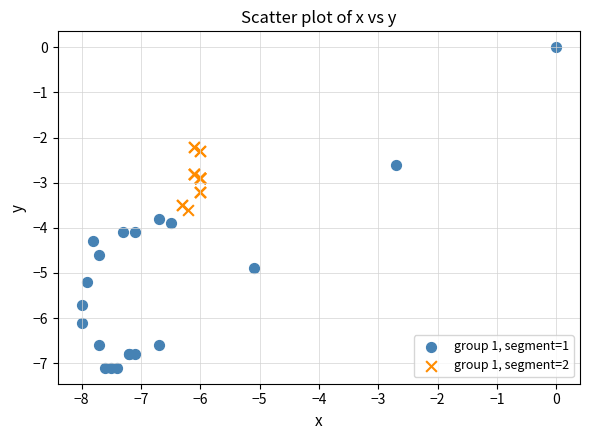

Which series reaches the minimum Y coordinate?

group 1, segment=1